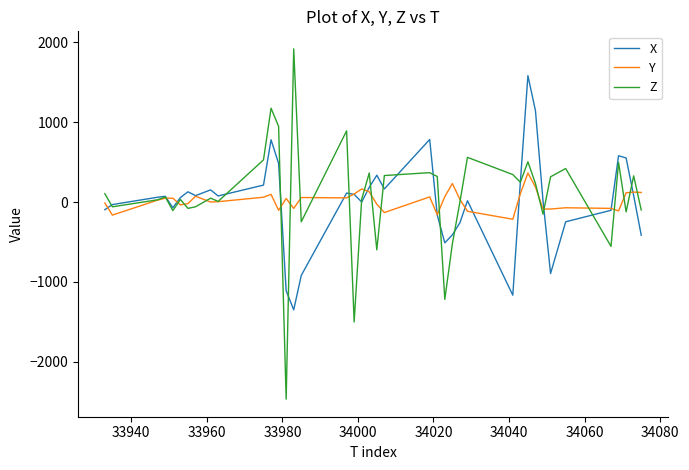

List the series in order of their peak value, lowest first.

Y, X, Z